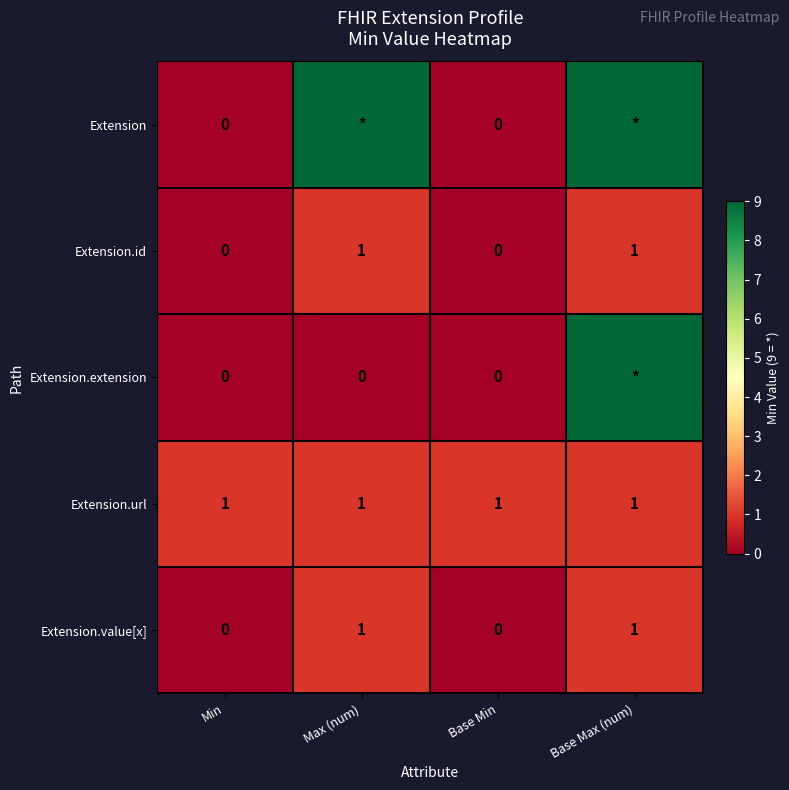

Between Max (num) and Base Max (num), which is larger?

Max (num)